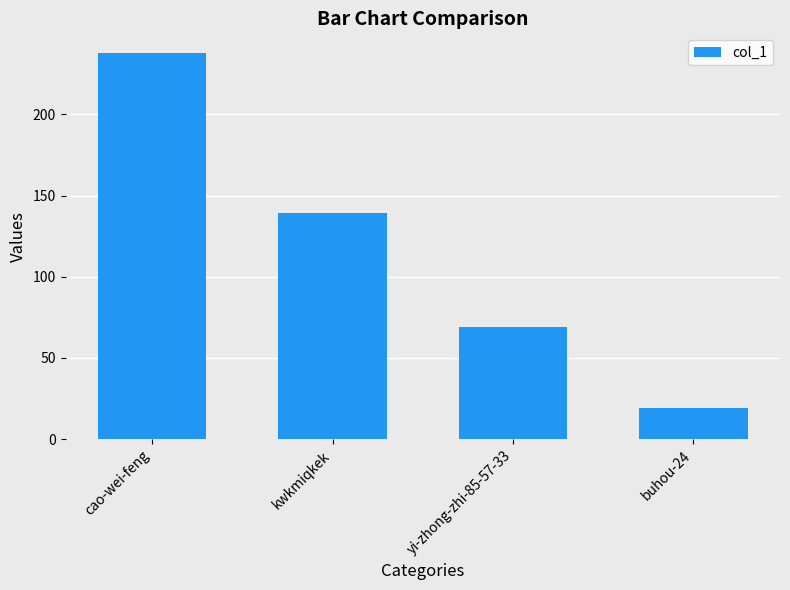

At which label is the value closest to 128?

kwkmiqkek